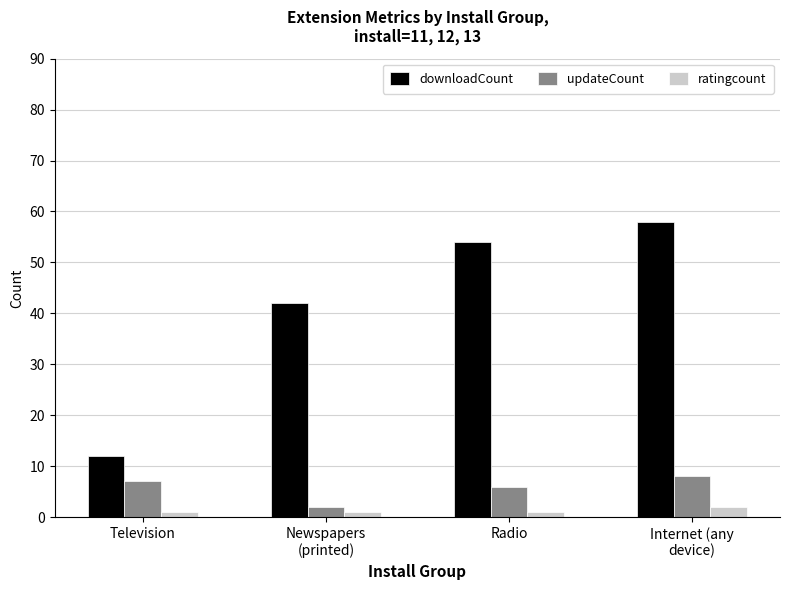

What is the approximate value of updateCount at Internet (any
device)?

8